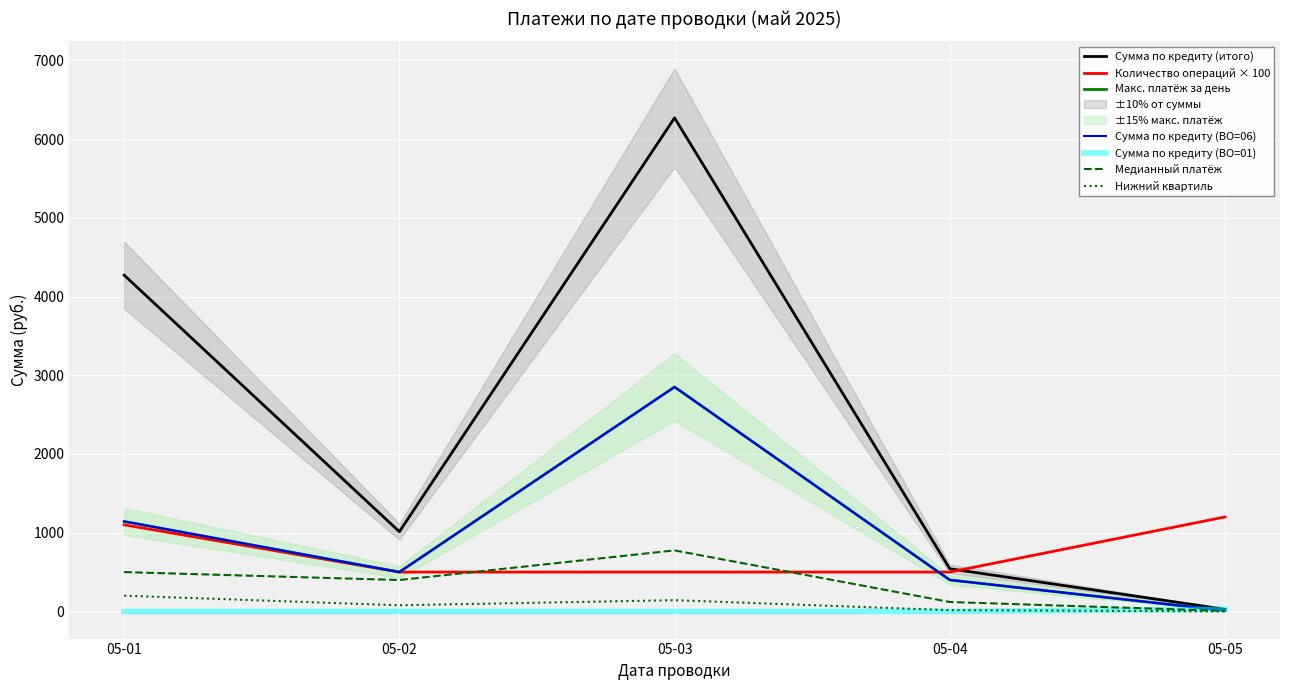

Which series ends up on top after the final intersection of Сумма по кредиту (06) and Daily Total (05-01)?

Daily Total (05-01)